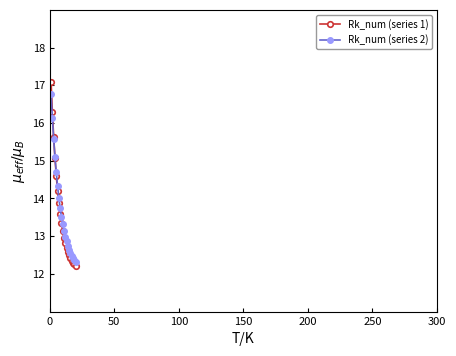

What is the value of the Rk_num (series 1) point at the 6th from the left?

14.2